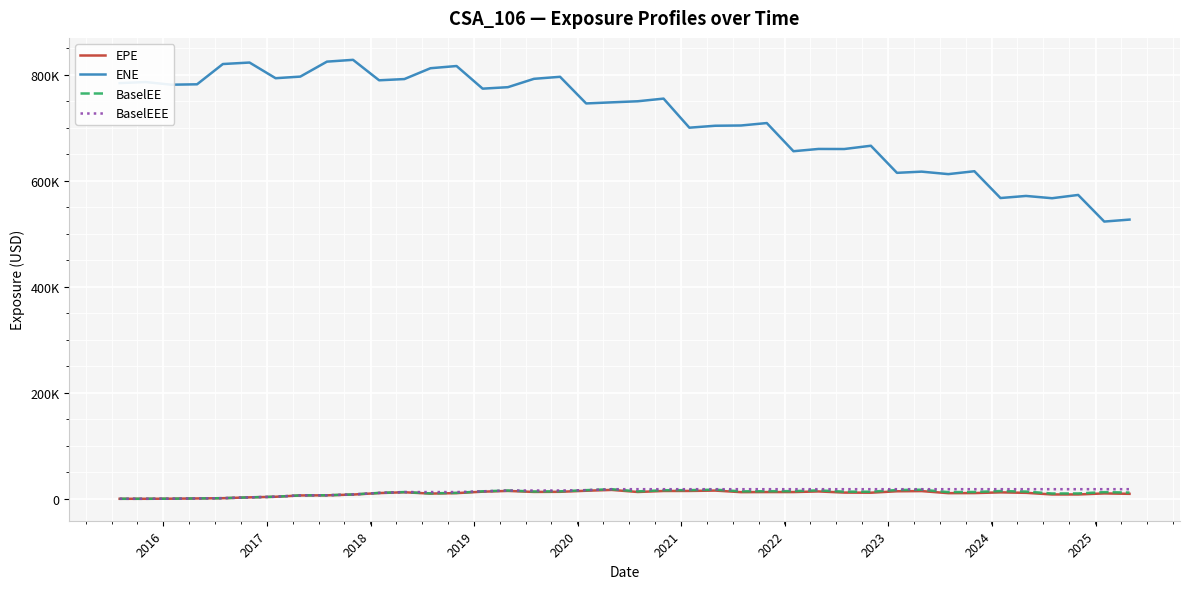

True or false: BaselEEE has more than 0 interior local peaks.

False